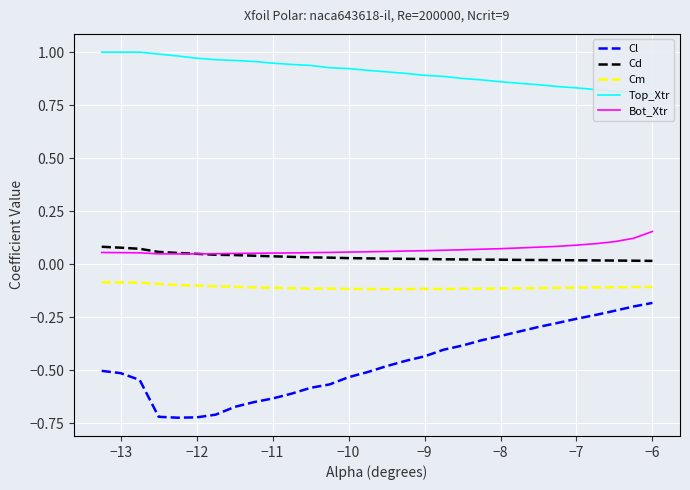

True or false: Bot_Xtr and Cm intersect in this chart.

False